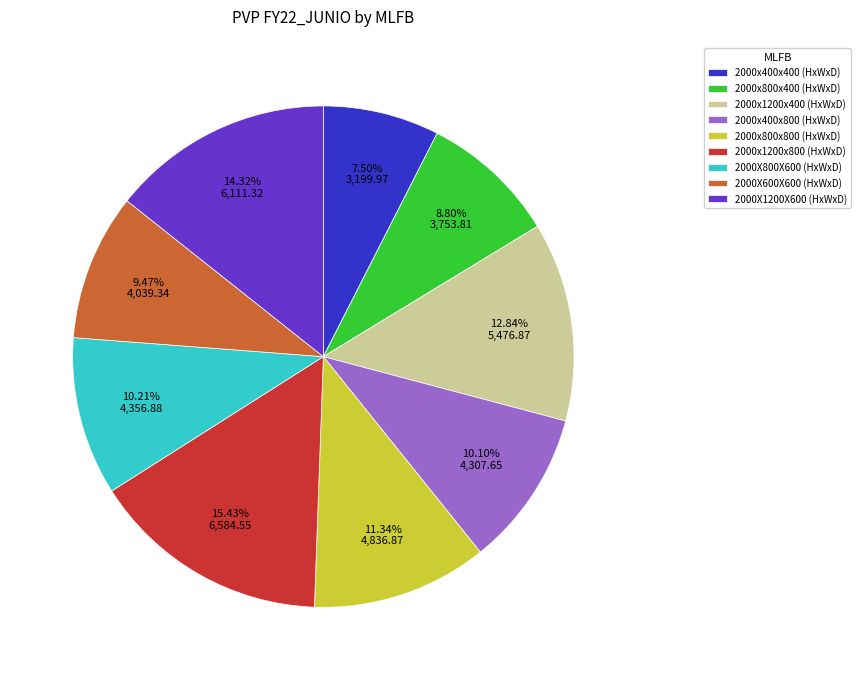

Count the number of slices in the pie.

9